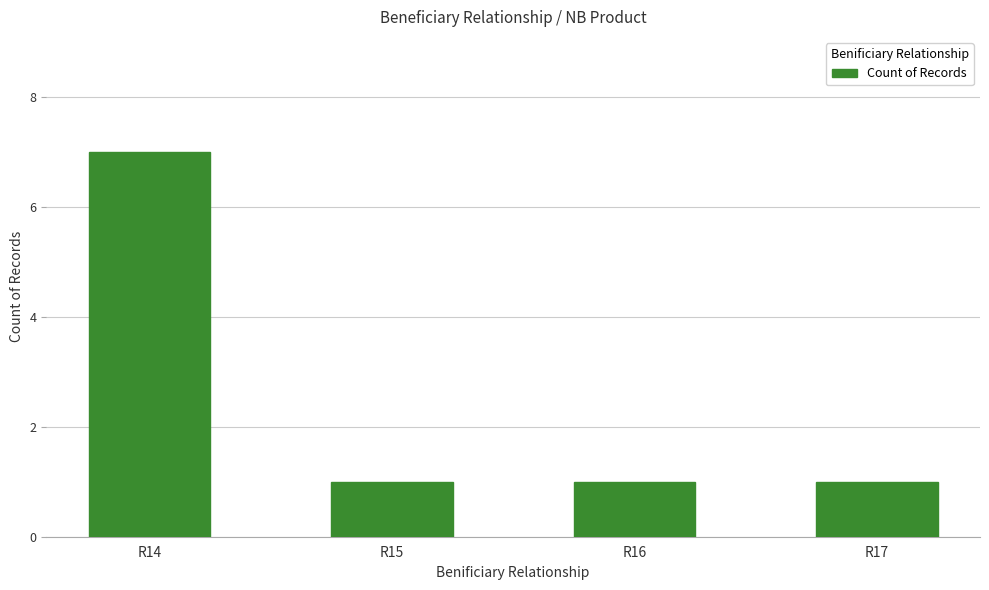

Which category has the highest value across all series?

R14